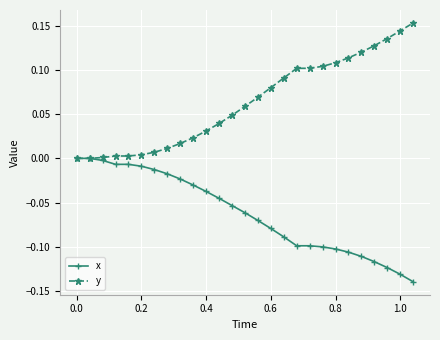

List the series in order of their overall mean, highest first.

y, x